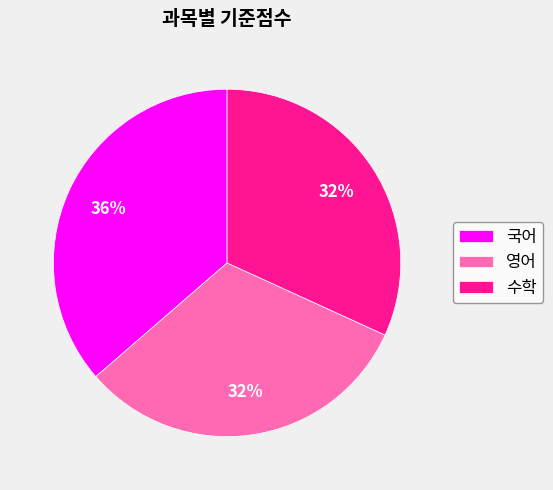

What is the ratio of the value at 국어 to the value at 영어?

1.1